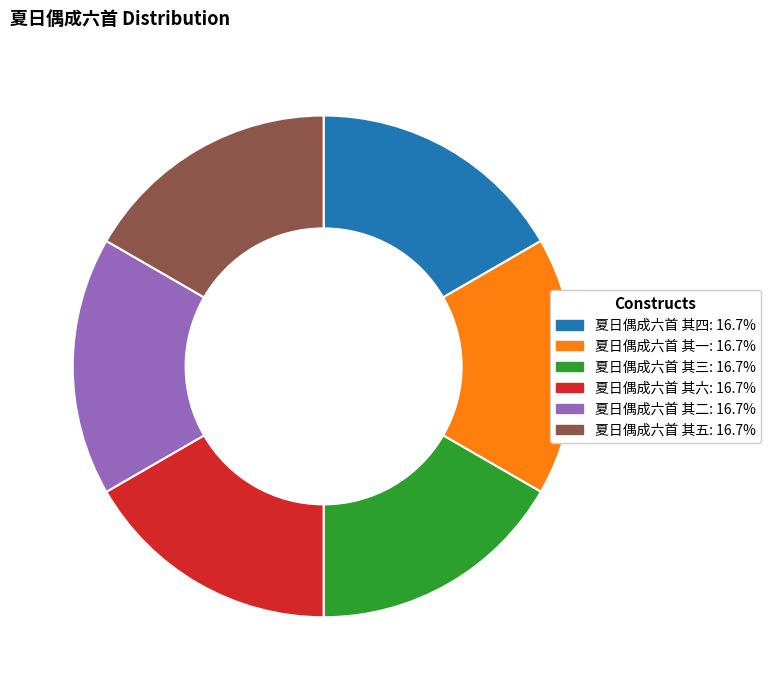

Do 夏日偶成六首 其四 and 夏日偶成六首 其六 together represent more than half of the pie?

No